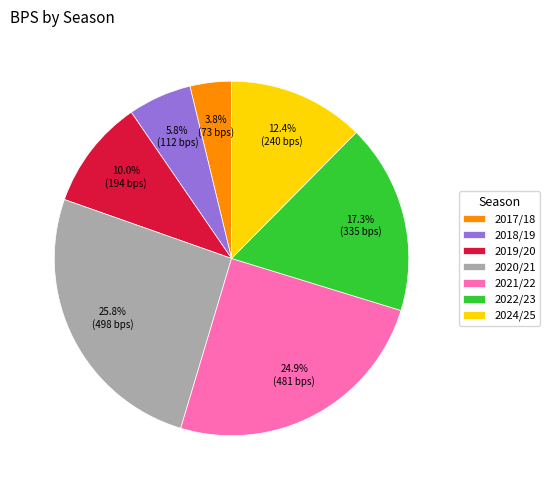

To the nearest percent, what percentage of the pie is 2017/18?

4%